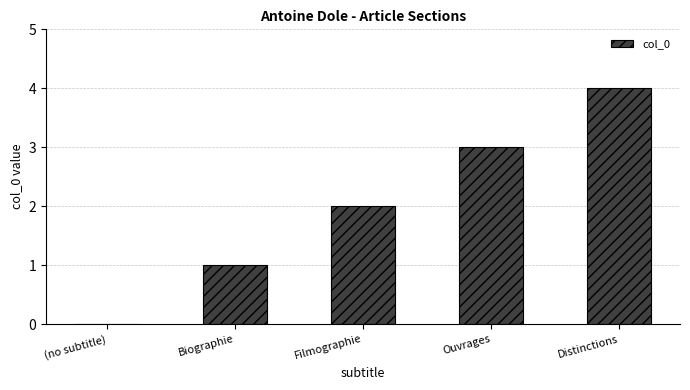

Reading right to left, extract all data points from this chart.

Distinctions=4	Ouvrages=3	Filmographie=2	Biographie=1	(no subtitle)=0